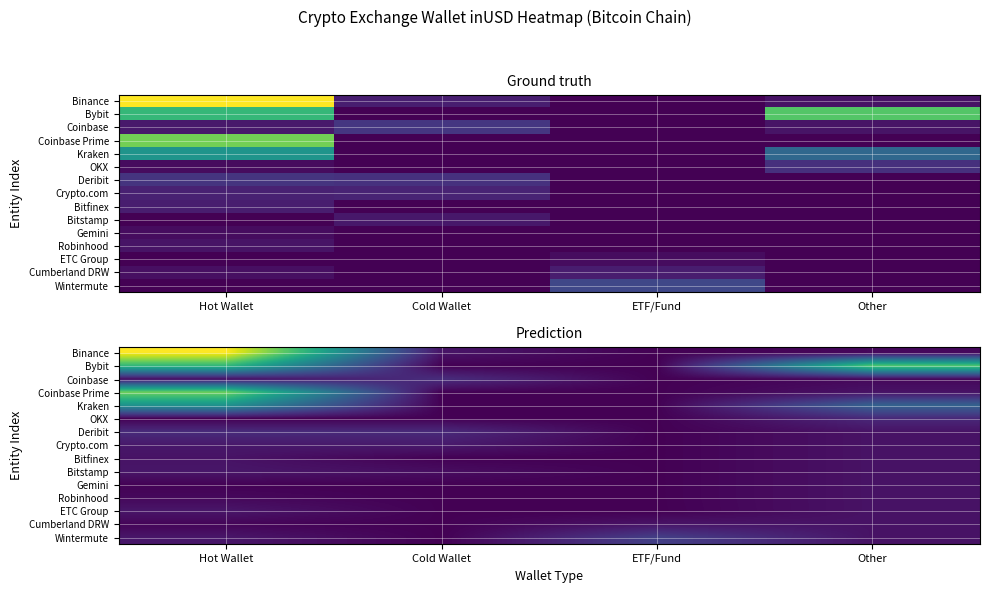

At how many categories does at least one series exceed 5?

3